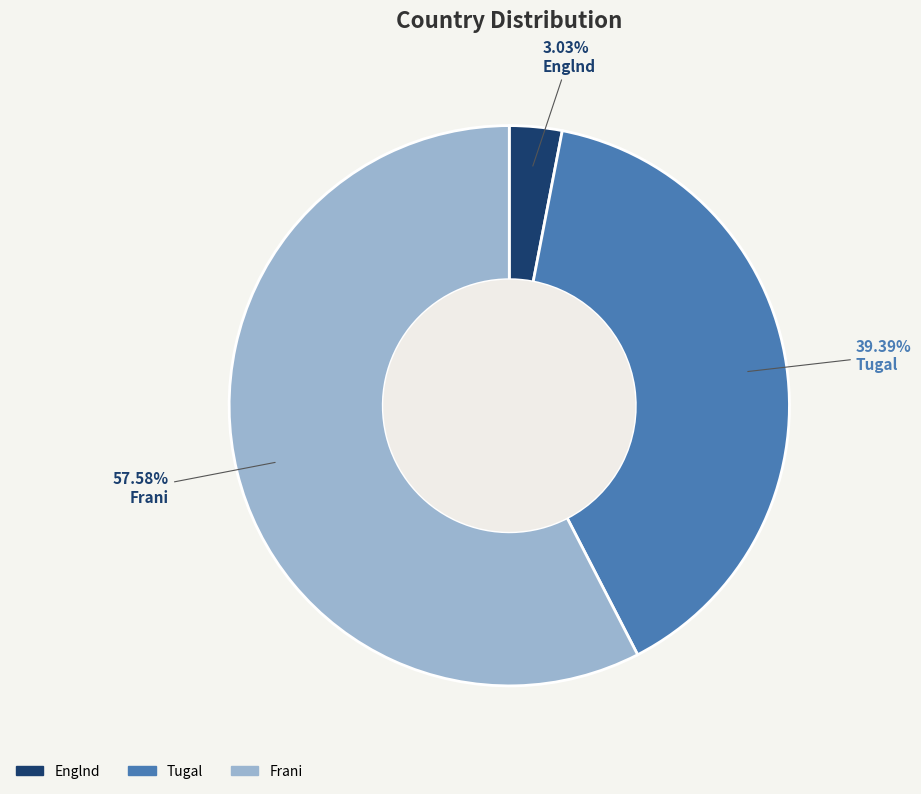

To the nearest percent, what percentage of the pie is Englnd?

3%